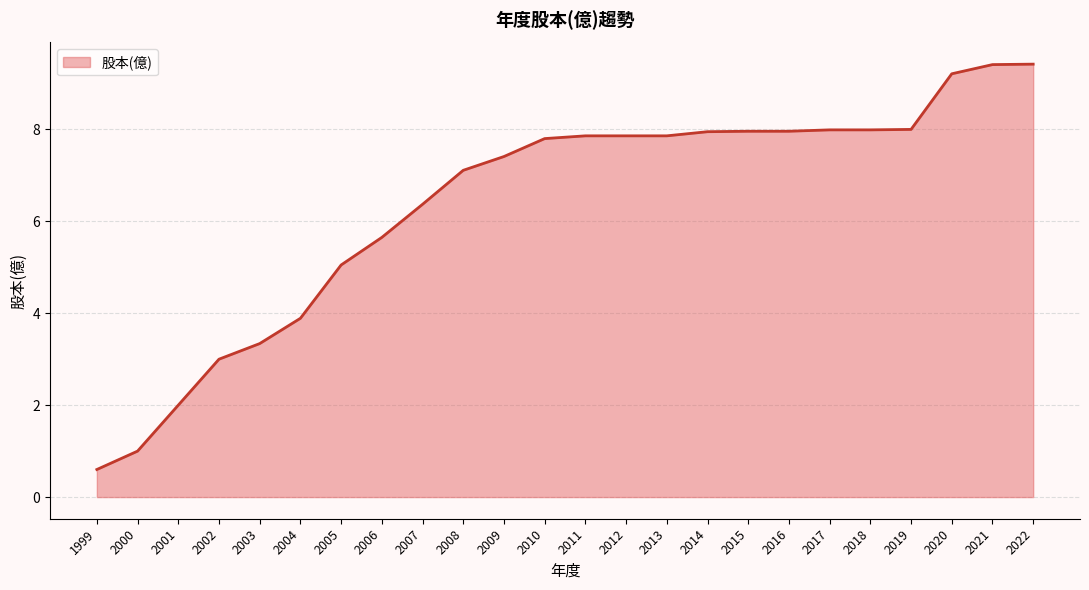

What is the change in value from 2004 to 2011?

+4.0